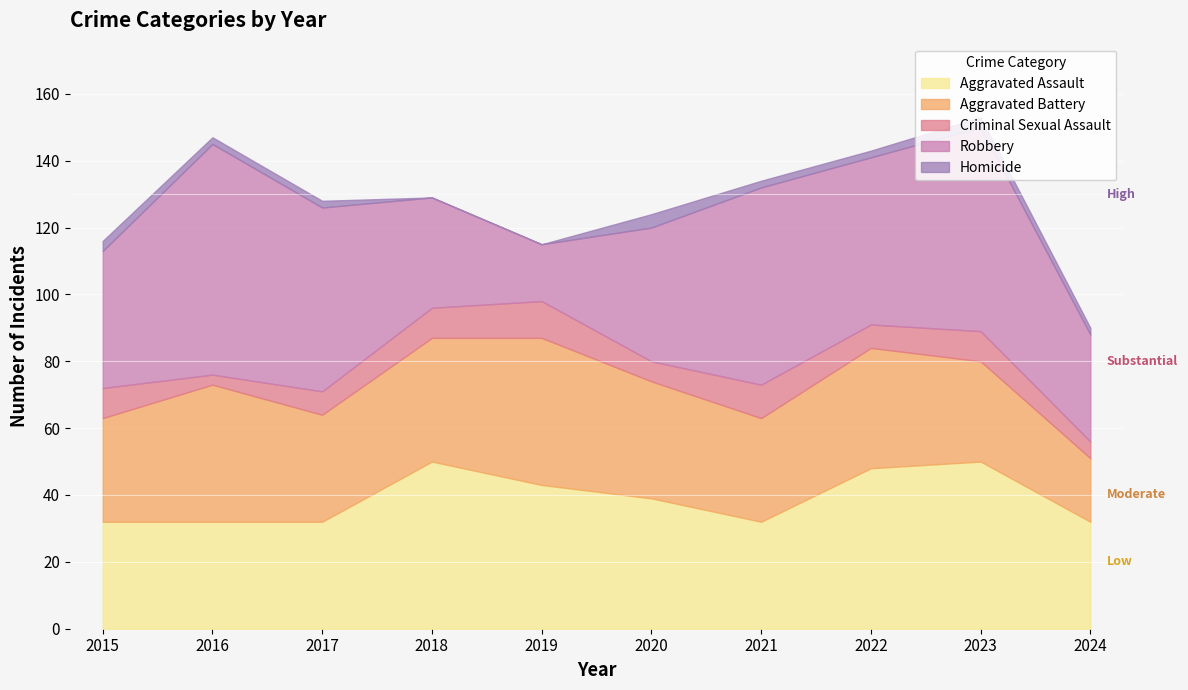

In Aggravated Battery, how many points are higher than both neighbors (excluding endpoints)?

3